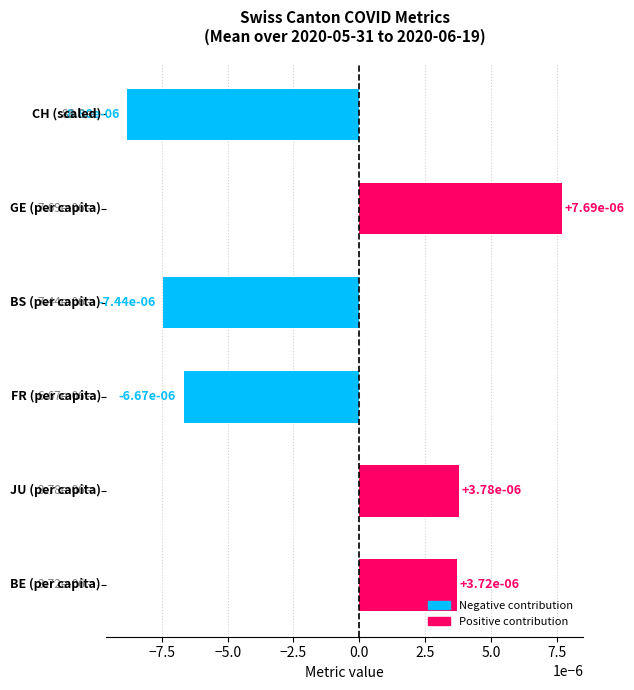

How many negative values are there?

3